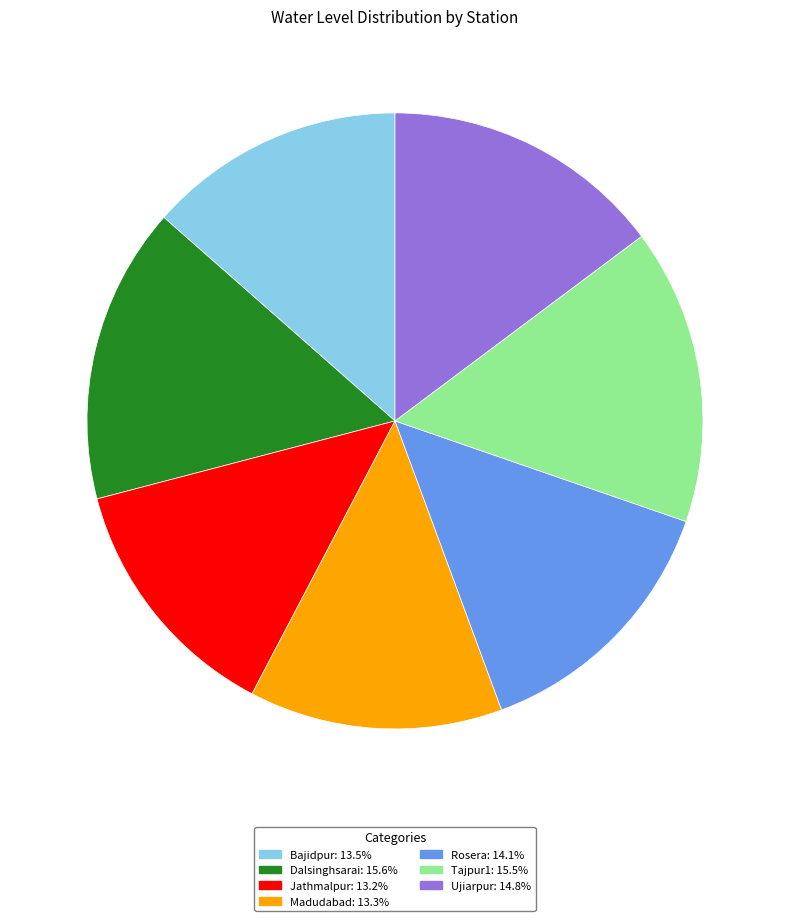

Do Dalsinghsarai and Jathmalpur together represent more than half of the pie?

No